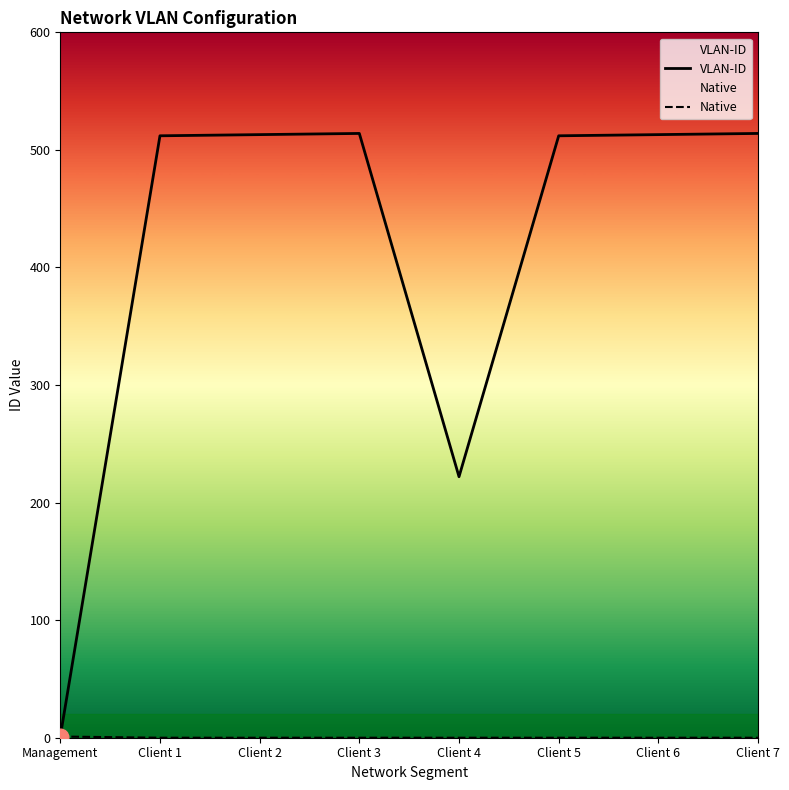

What is the sum of all VLAN-ID values?

3301